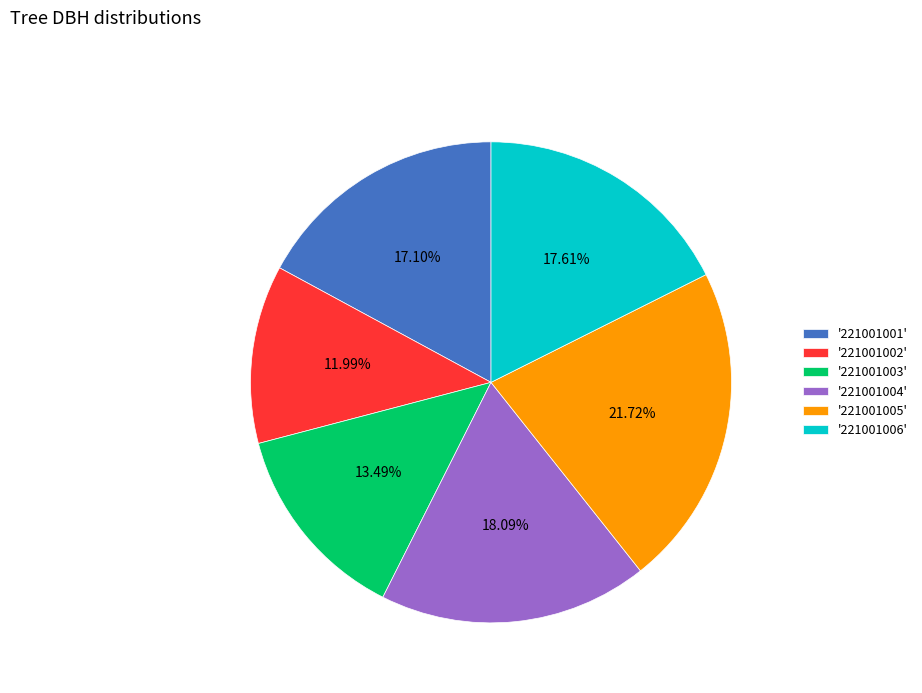

Is the sum of '221001002' and '221001004' greater than half?

No